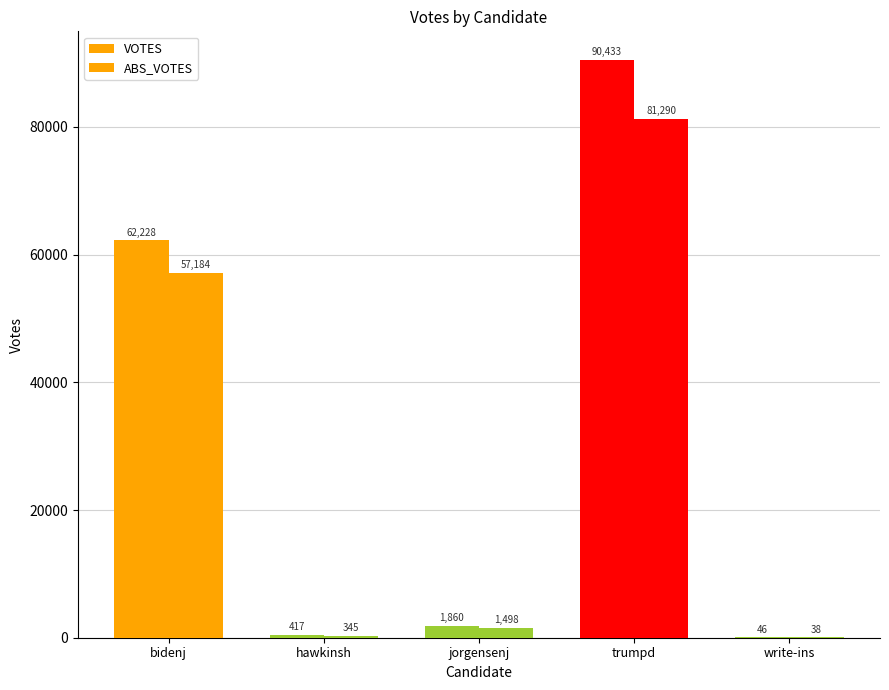

How many groups of bars are there?

5